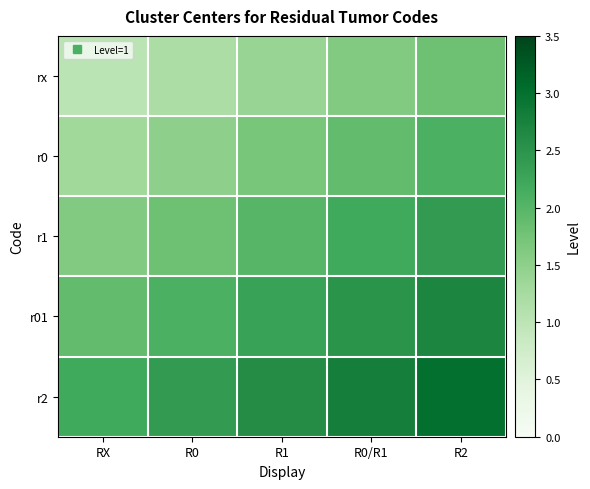

Rank the series by their maximum value, from highest to lowest.

r2, r01, r1, r0, rx